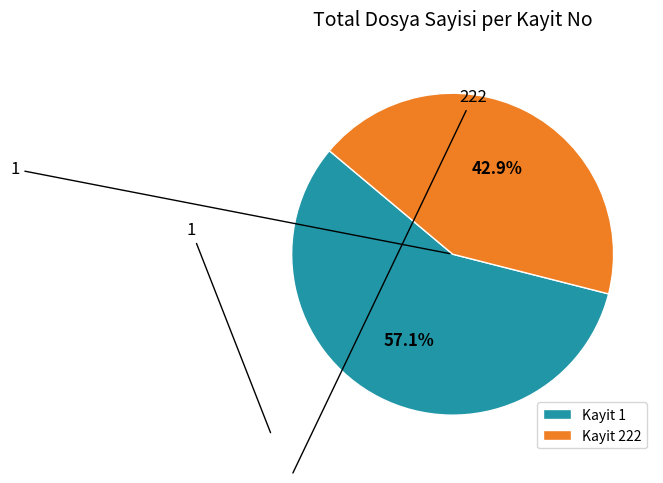

Which has a higher value, 222 or 1?

1